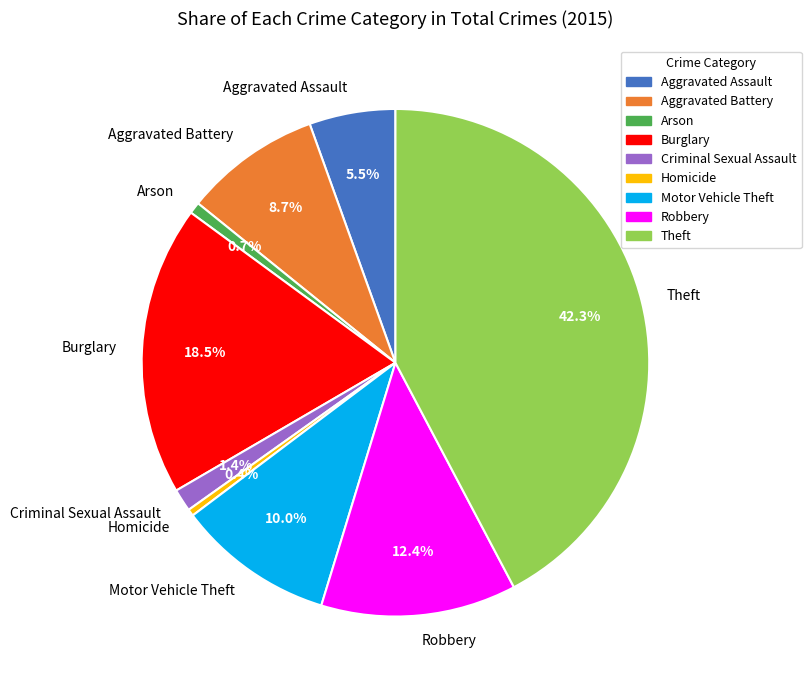

Which has a higher value, Theft or Aggravated Battery?

Theft